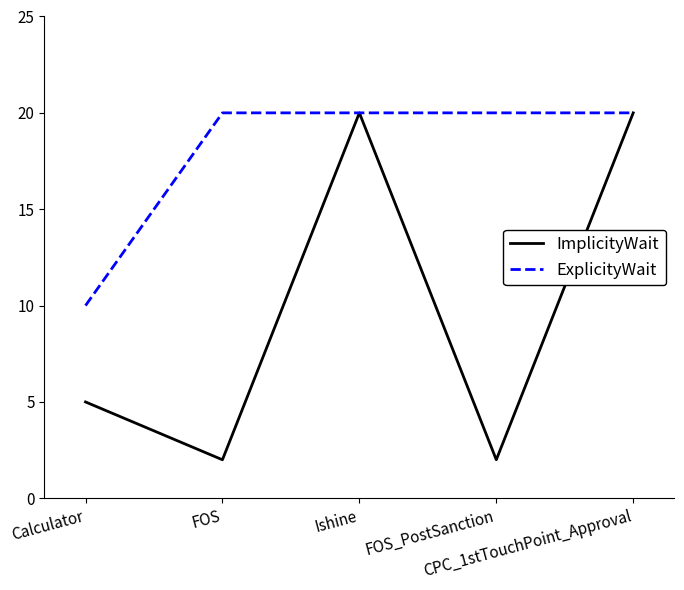

What is the highest value of the ImplicityWait series?

20